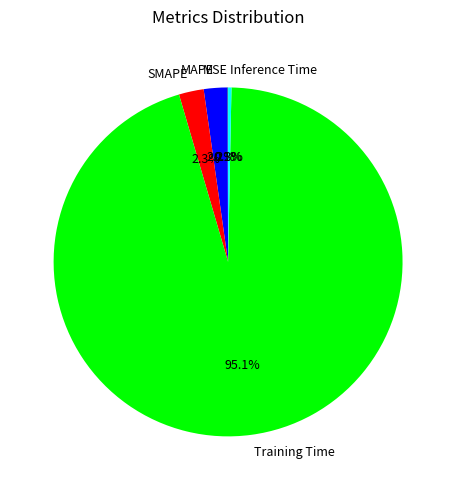

Is there any slice that represents more than half of the pie?

Yes